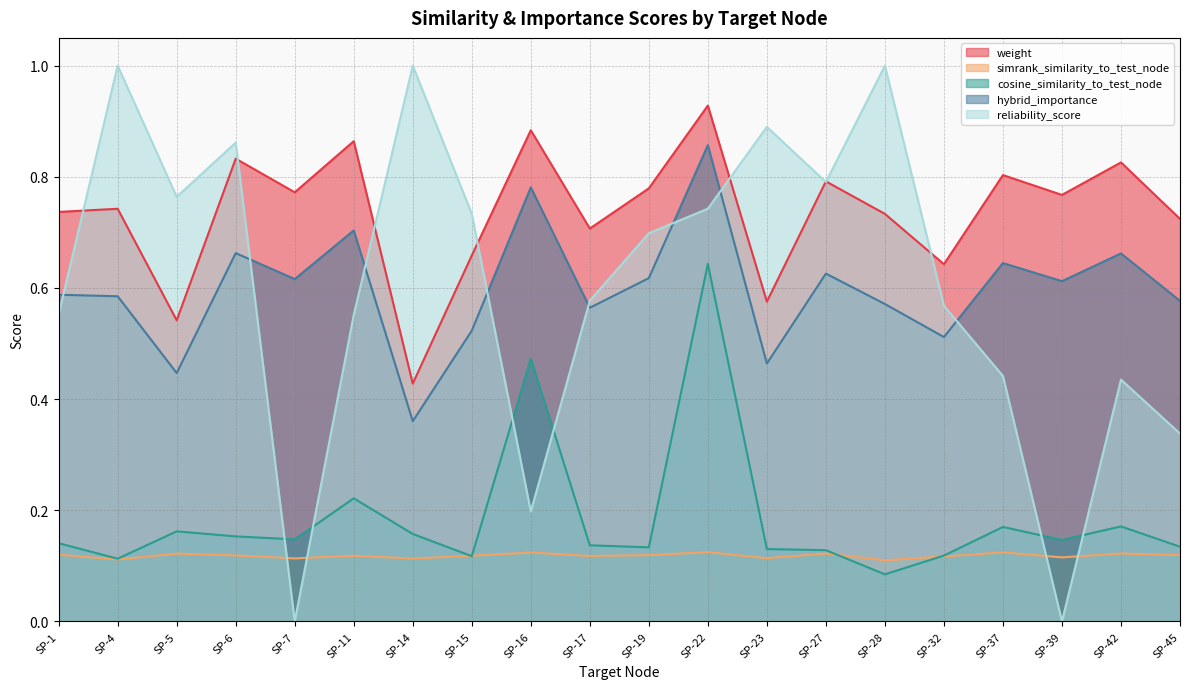

Where is simrank_similarity_to_test_node nearest to the value 0?

SP-28